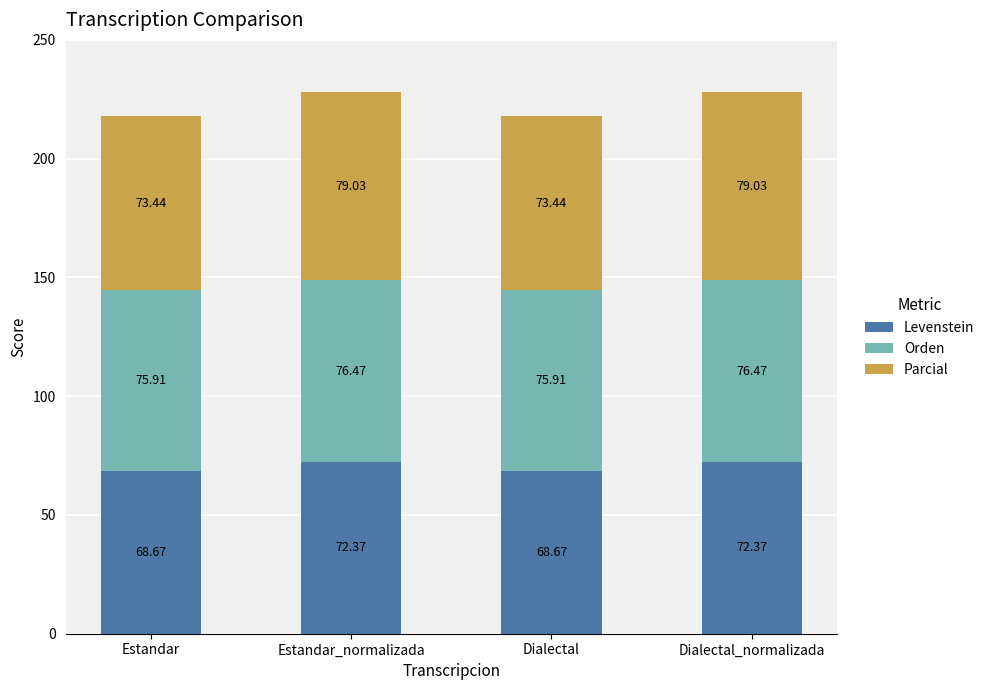

What is the average value of the Levenstein series?

70.5